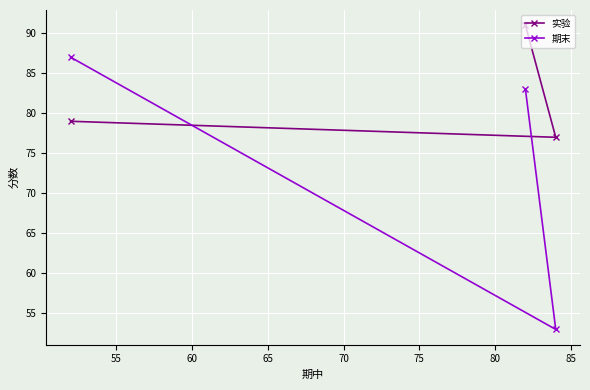

What is the sum of all 期末 values?

223